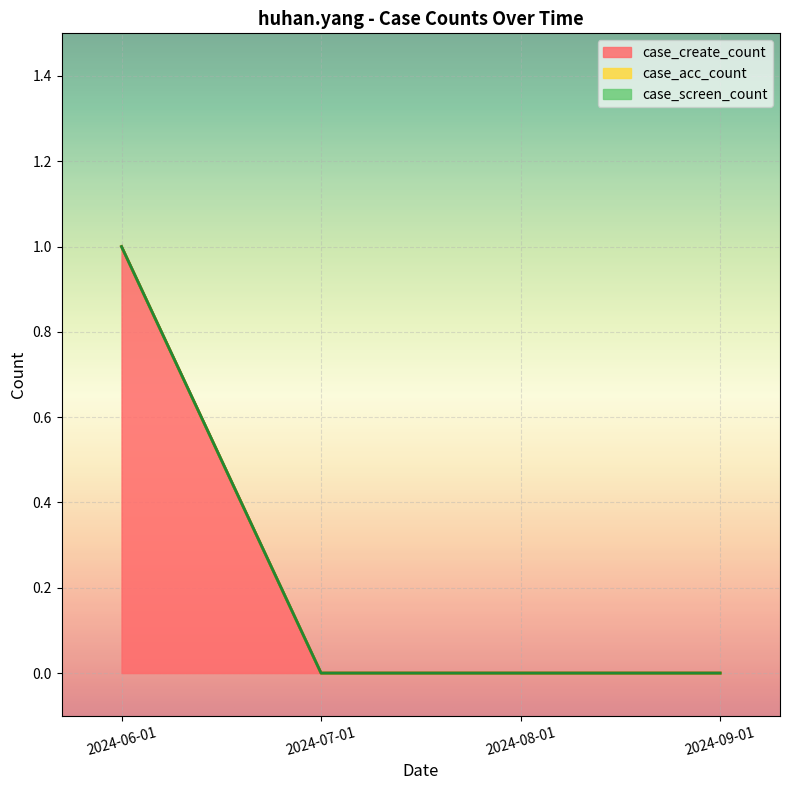

Does the chart display data point markers on the line(s)?

No